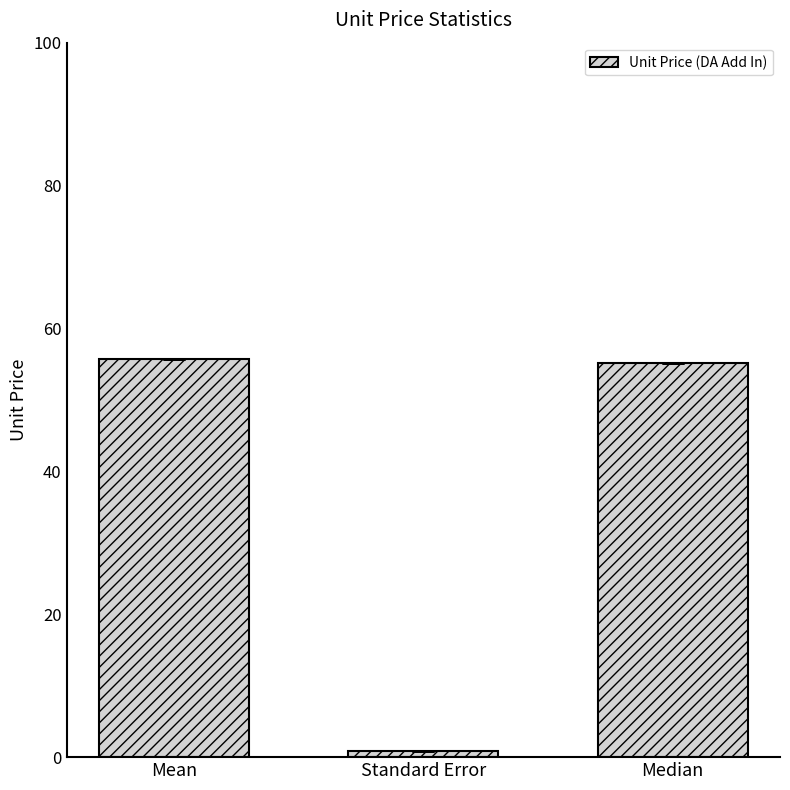

Read the value at Median.

55.2